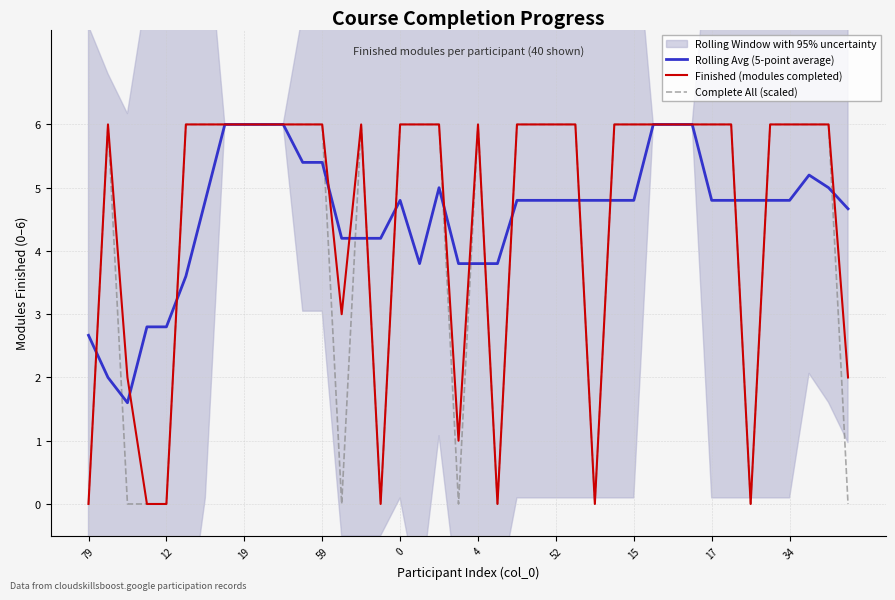

How many times do Complete All (scaled) and Rolling Avg (5-point average) cross each other?

16